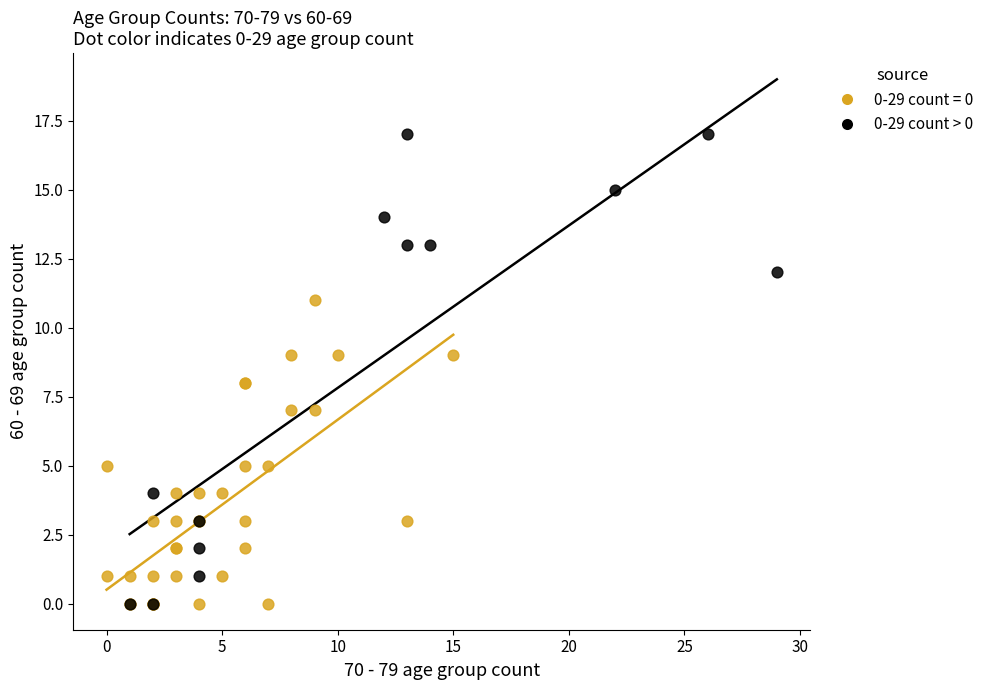

Which series reaches the maximum Y coordinate?

0-29 count > 0